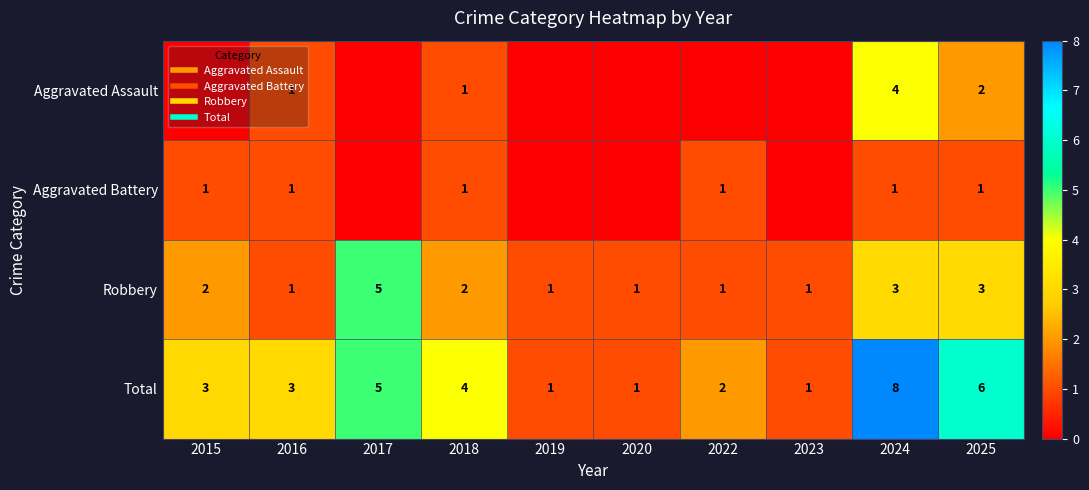

At how many categories does at least one series exceed 5?

2